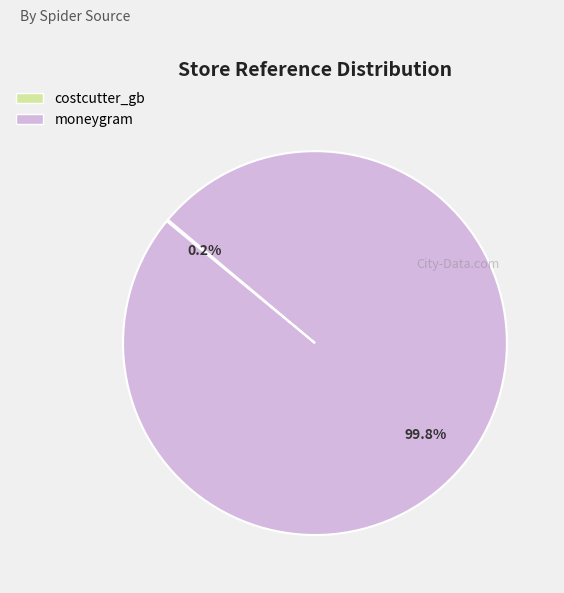

What is the largest slice in the pie chart?

moneygram